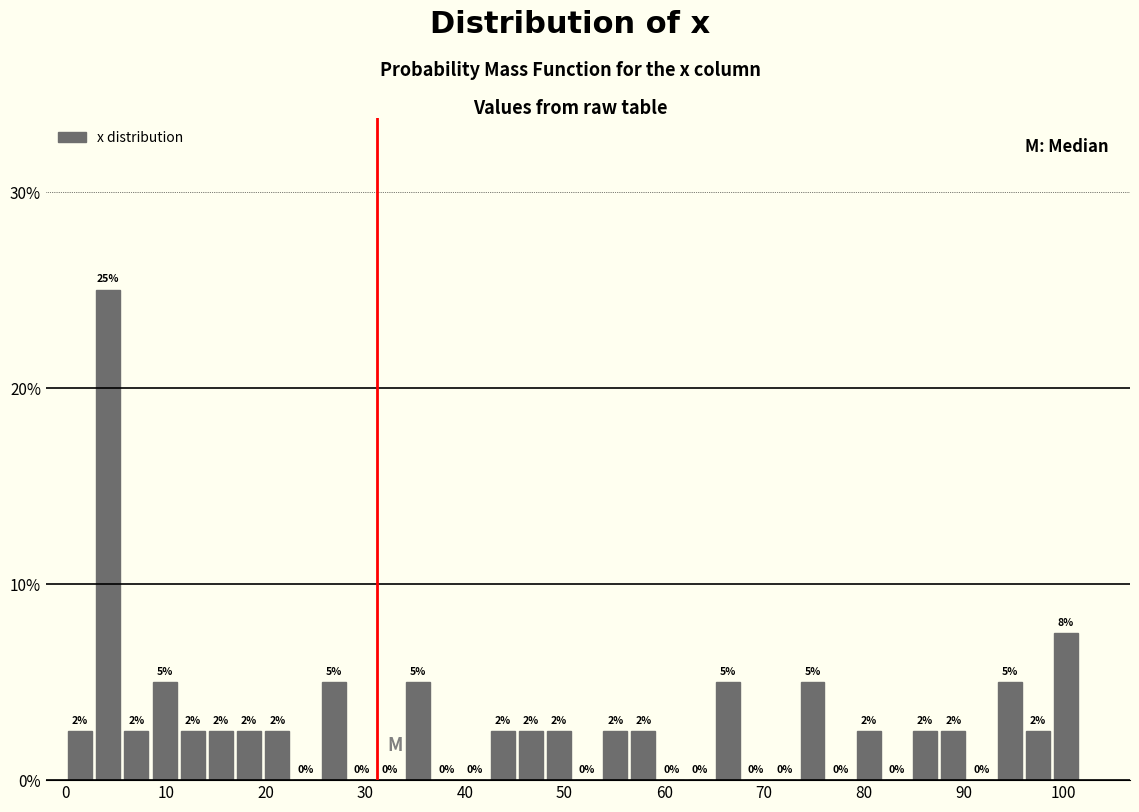

Read against the x-axis, roughly where is the centre of the tallest bar?

4